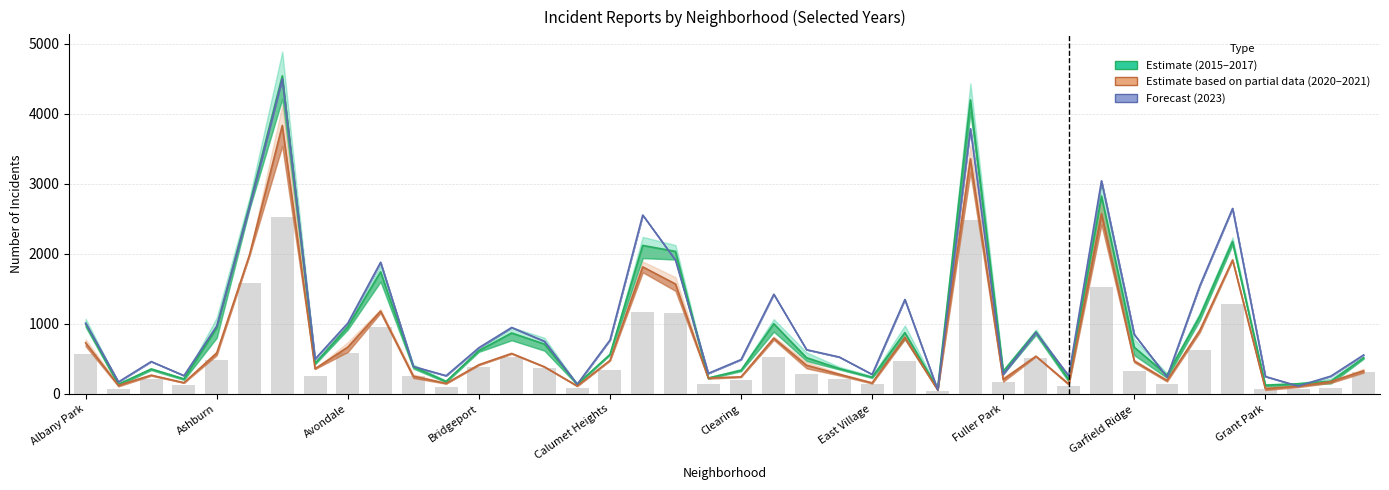

Which series has the widest spread of values?

Estimate